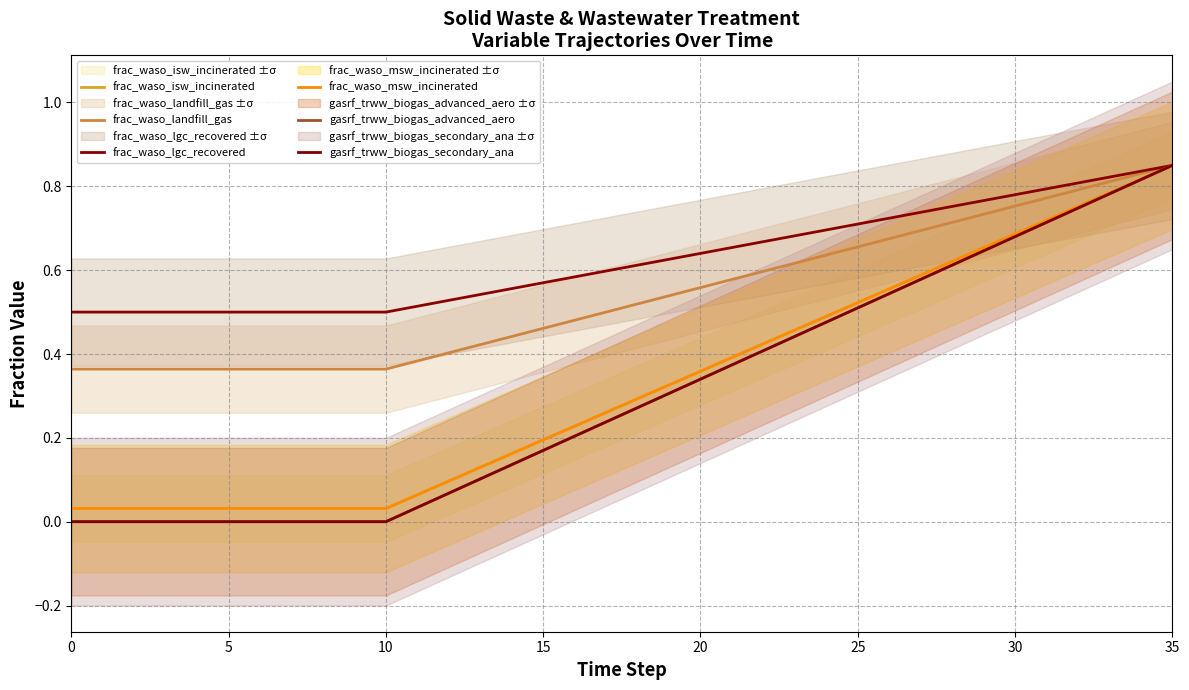

What is the value of the frac_waso_lgc_recovered point at the 3rd from the left?

0.5